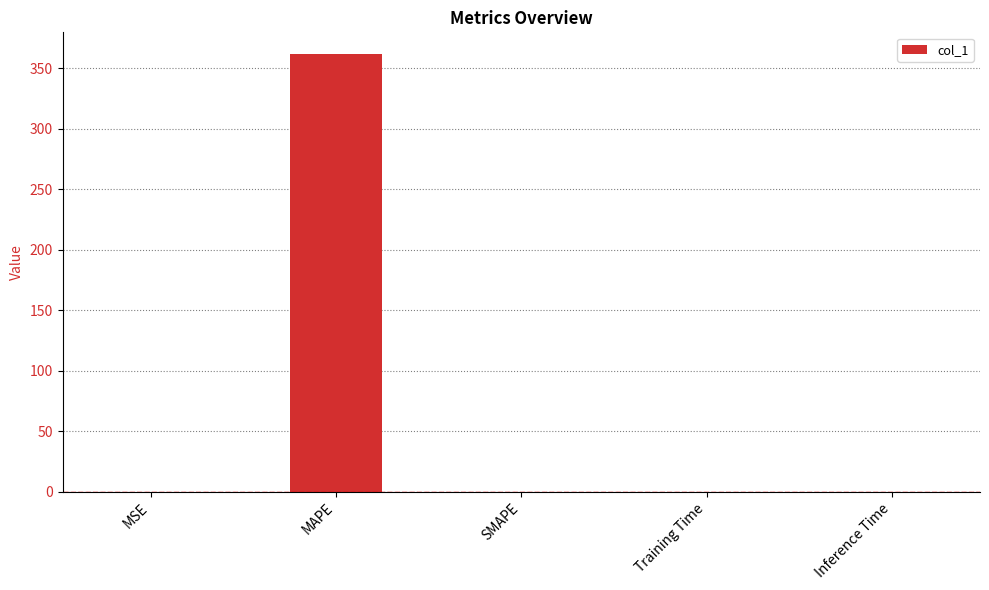

Count the number of data series in this chart.

1